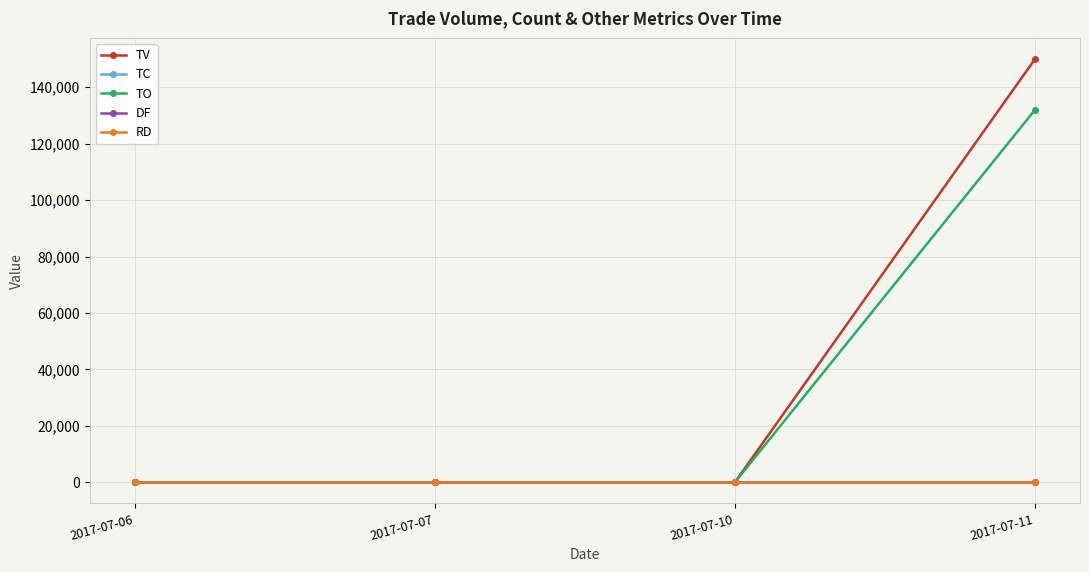

True or false: DF and TO intersect in this chart.

False